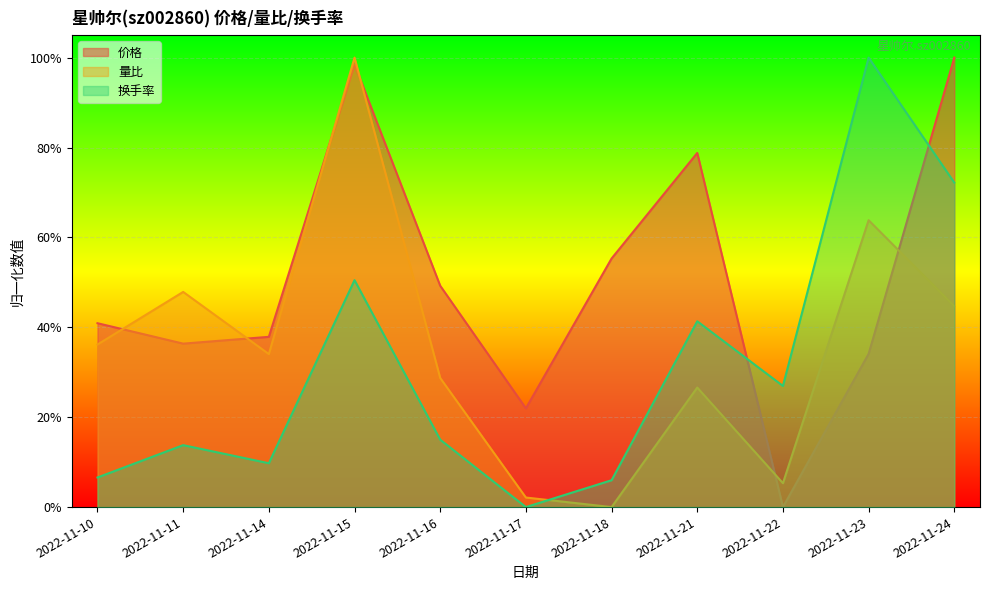

At which label does 量比 reach its peak?

2022-11-15